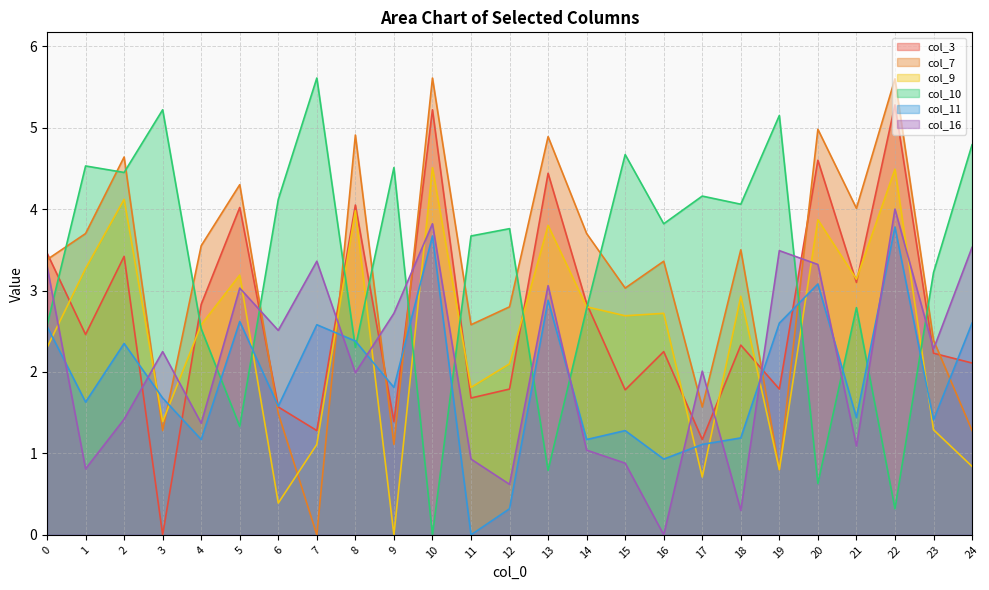

At which label is col_7 closest to 2?

23